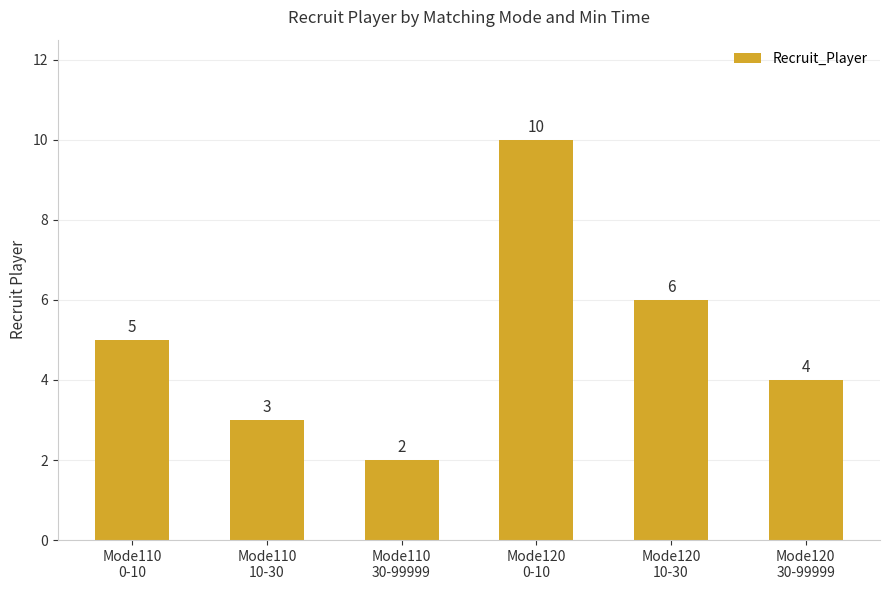

Rank the categories by value from highest to lowest.

Mode120
0-10, Mode120
10-30, Mode110
0-10, Mode120
30-99999, Mode110
10-30, Mode110
30-99999